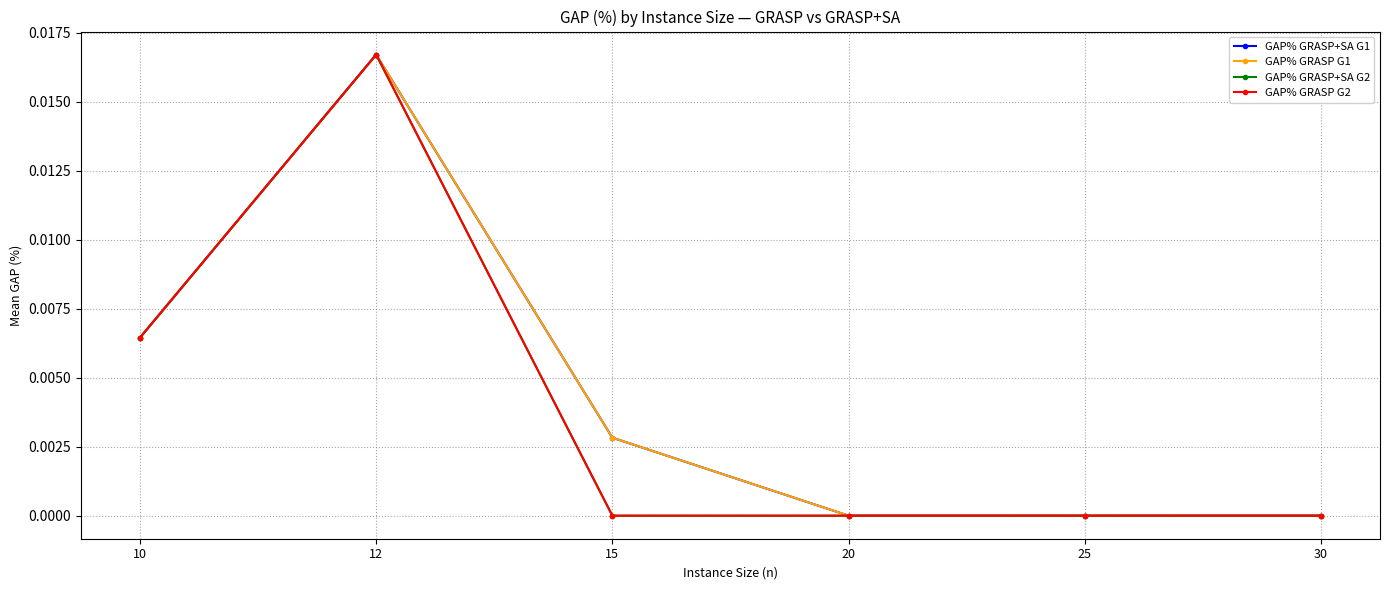

Rank the series by their maximum value, from lowest to highest.

GAP% GRASP+SA G1, GAP% GRASP G1, GAP% GRASP+SA G2, GAP% GRASP G2